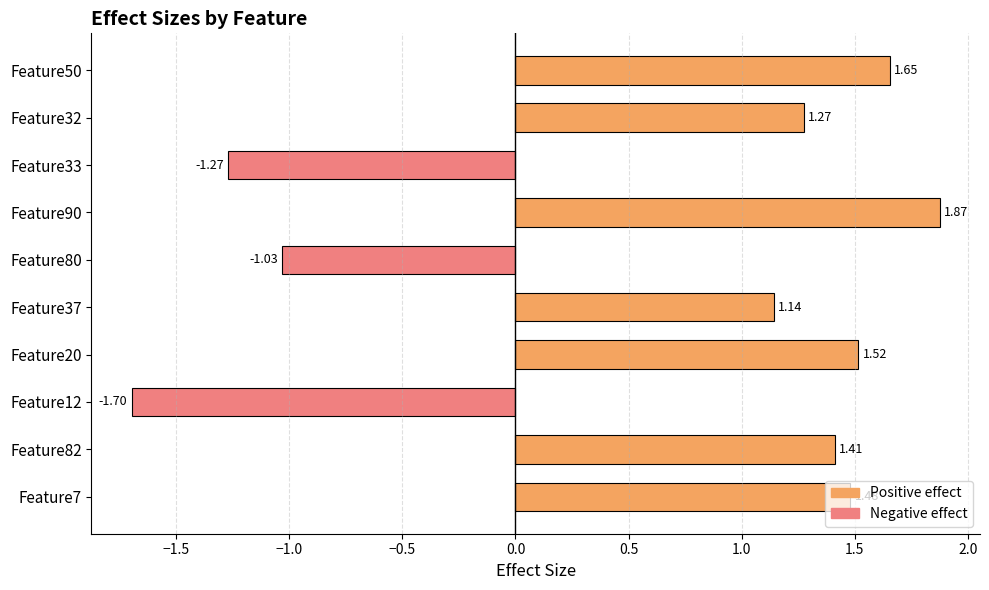

How many negative values are there?

3